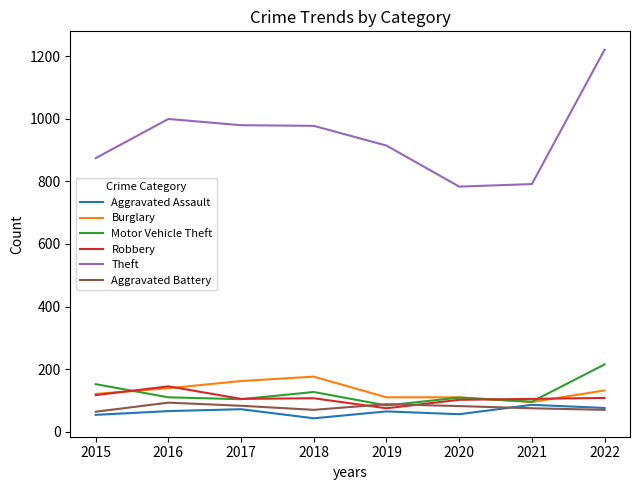

What is the difference between the highest and lowest values at 2019?

849